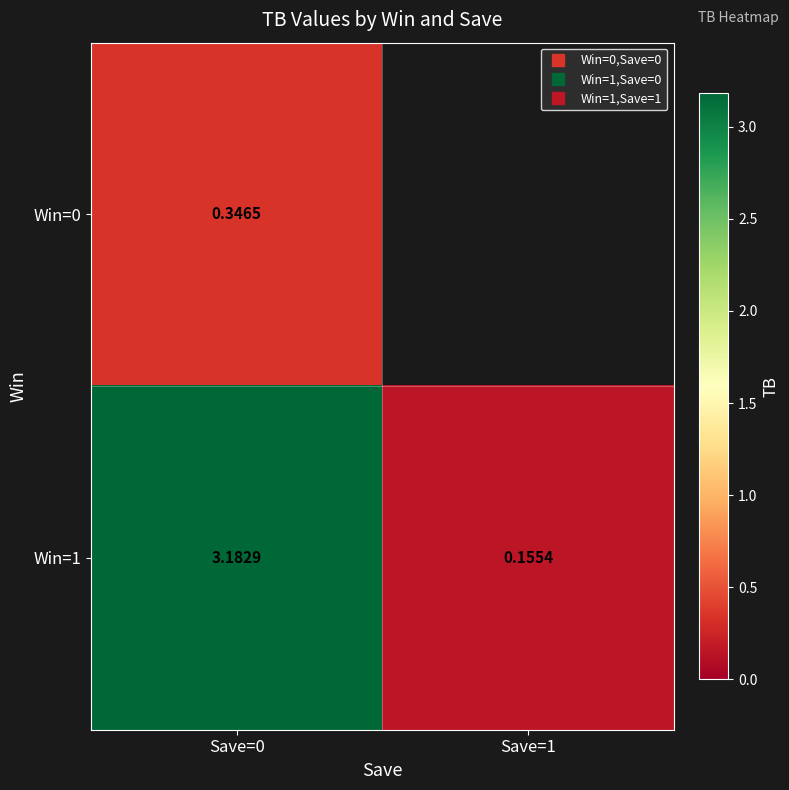

What is the maximum value for Win=0?

0.3